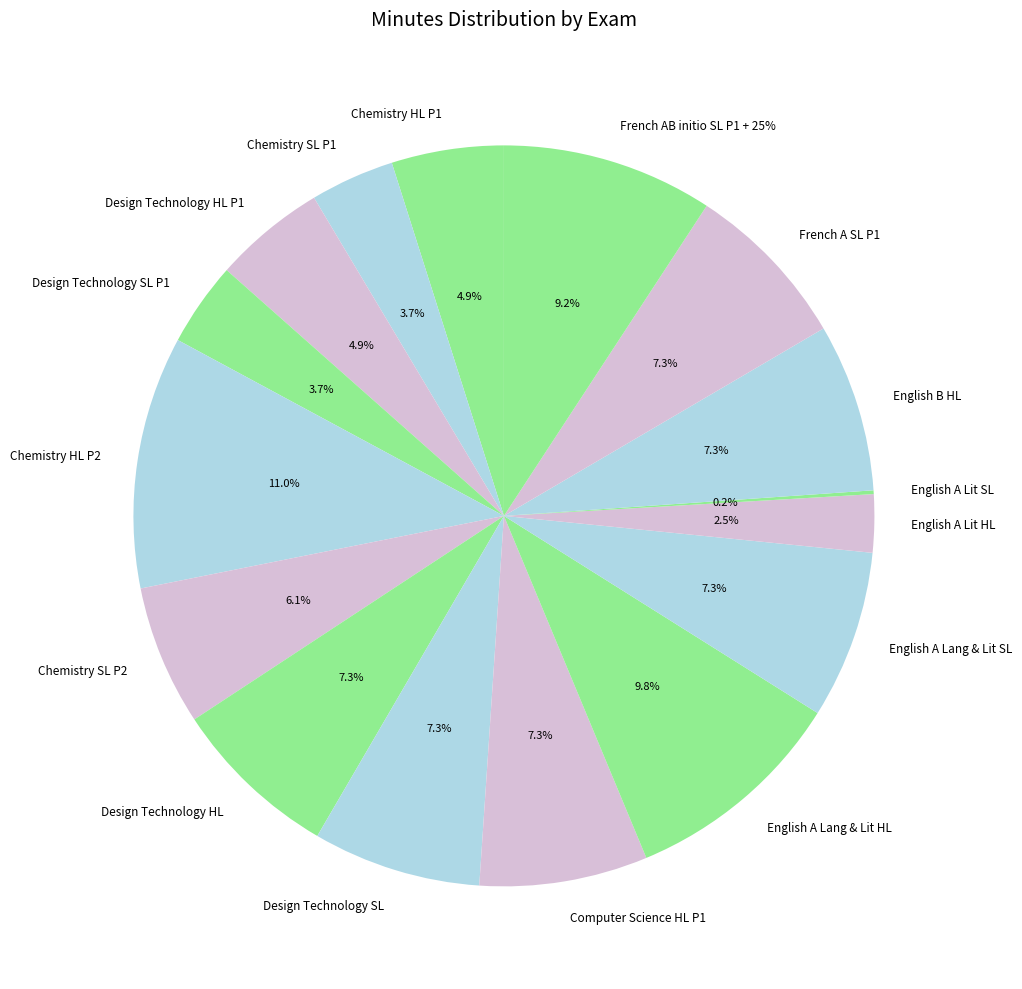

Which category has the smallest portion of the pie?

English A Lit SL